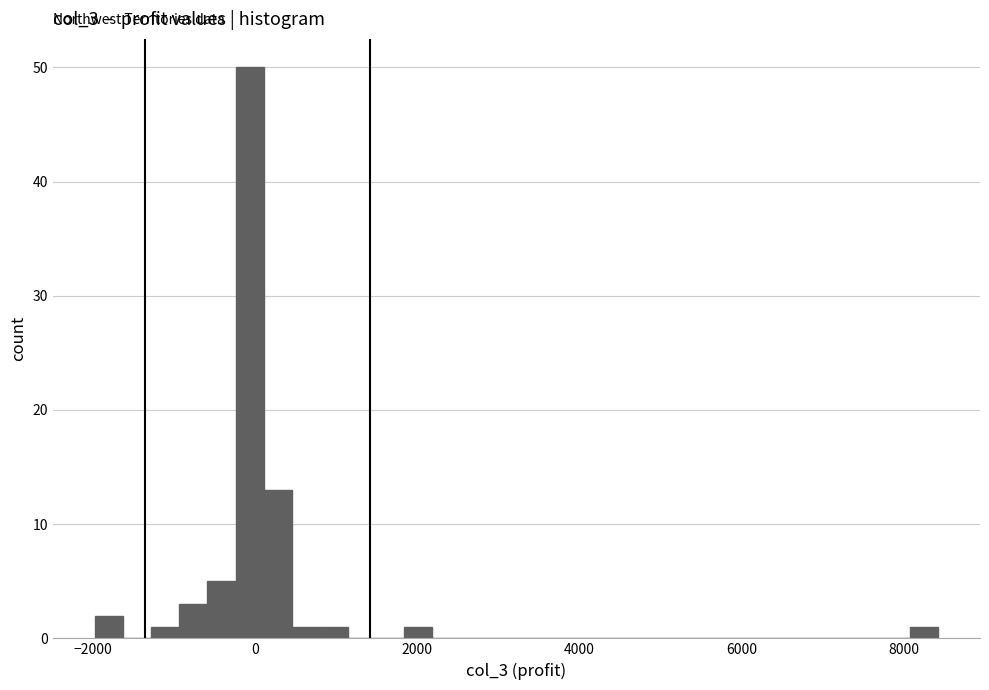

Read against the x-axis, roughly where is the centre of the tallest bar?

0